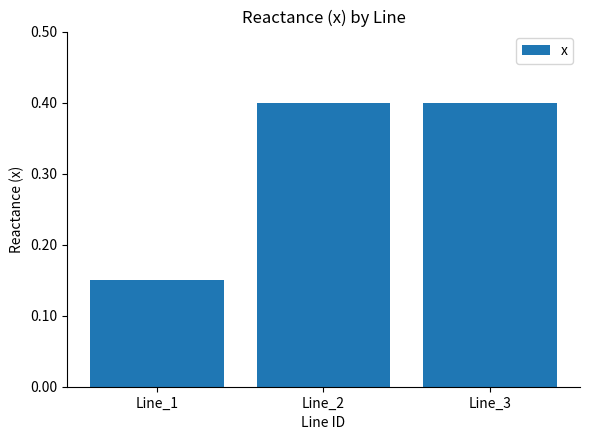

What is the average value?

0.3